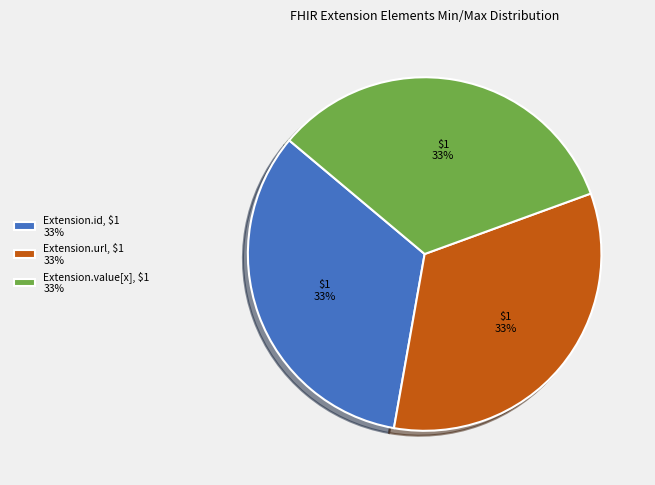

Is there any slice that represents more than half of the pie?

No